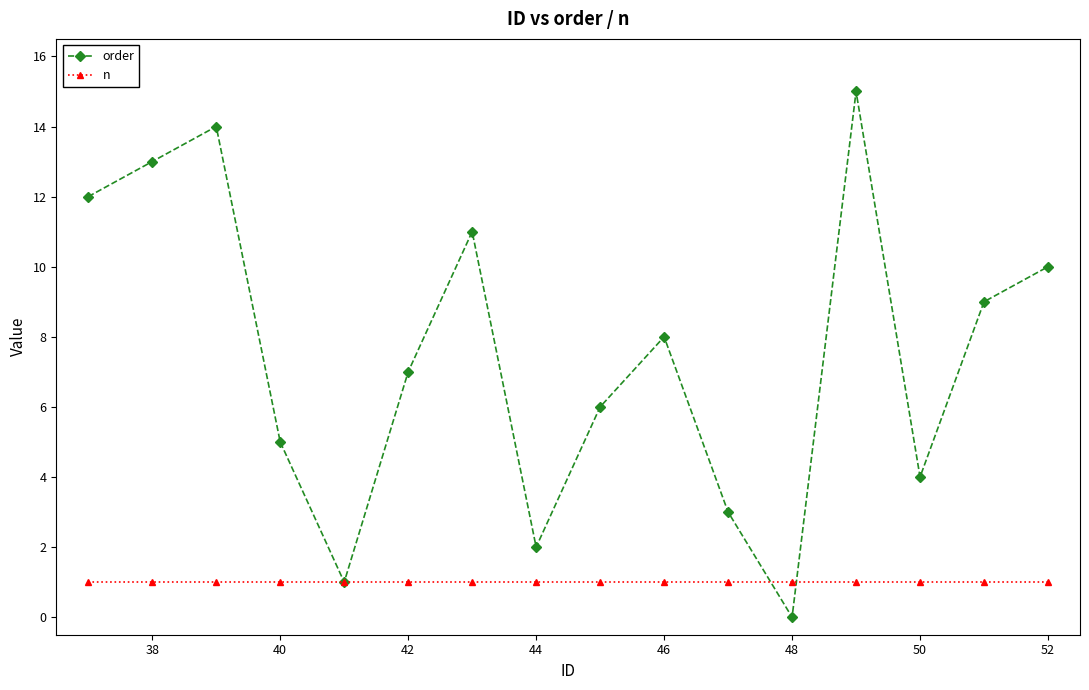

What is the minimum value for n?

1